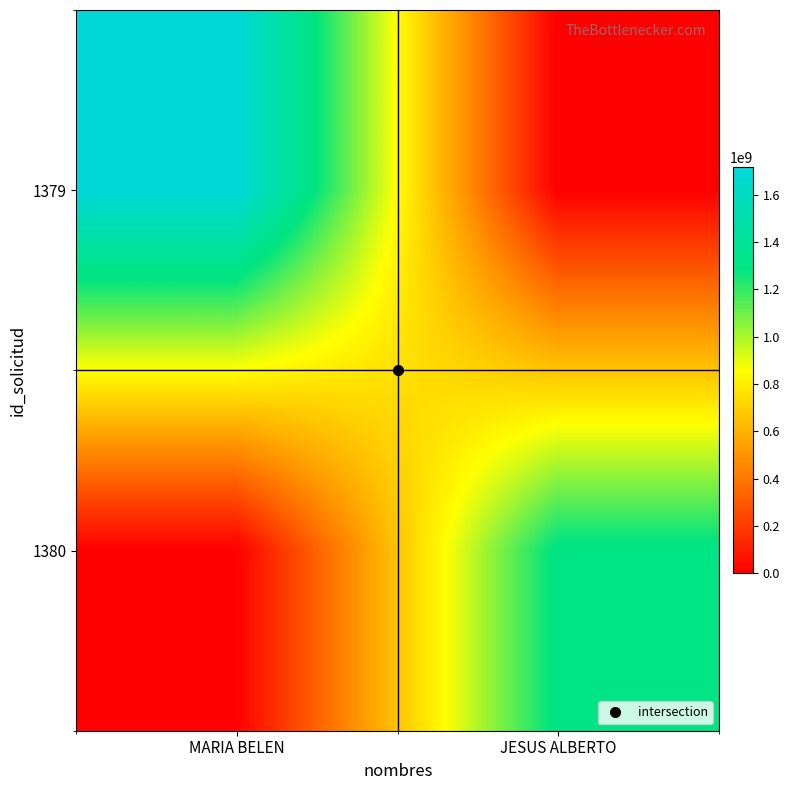

Rank the series by their average value, from highest to lowest.

1379, 1380